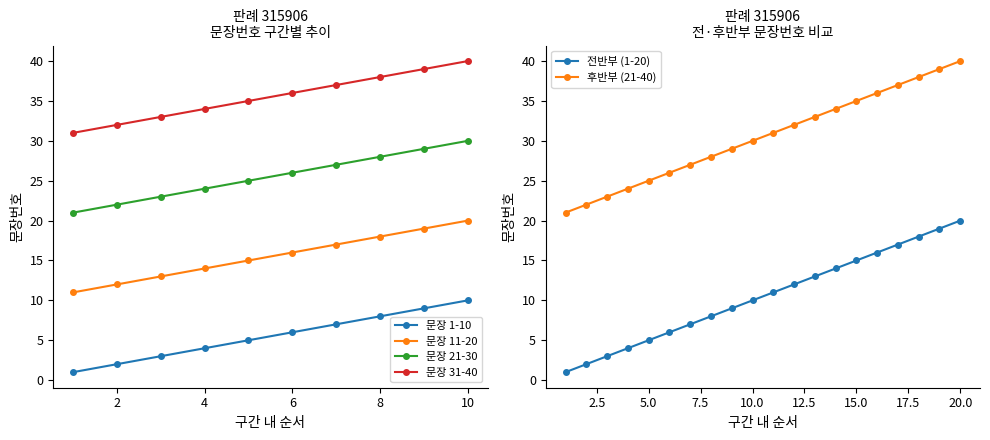

What is the average value?

20